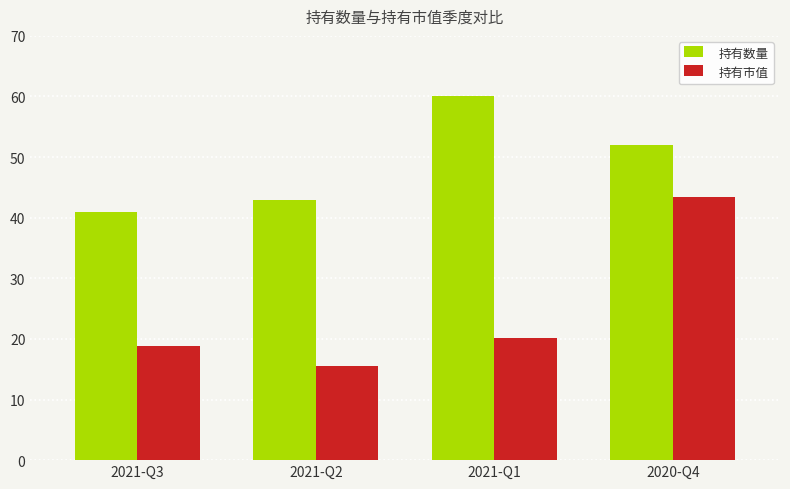

What is the difference between the highest and lowest values at 2020-Q4?

8.7